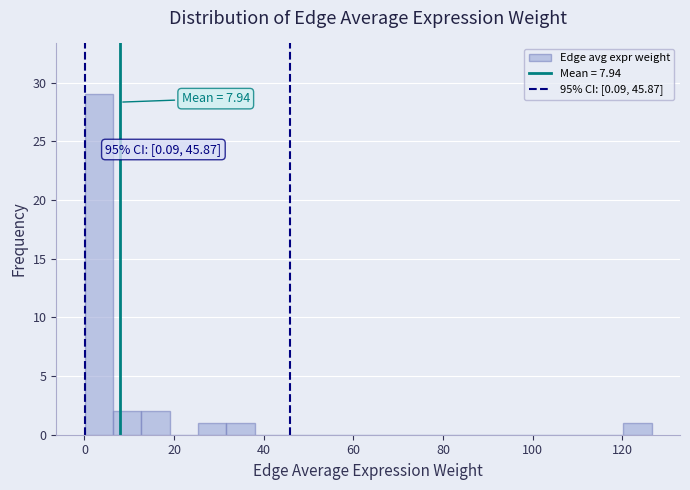

Around what value on the x-axis is the tallest bar? Give the approximate position of its centre, as read against the axis.

4